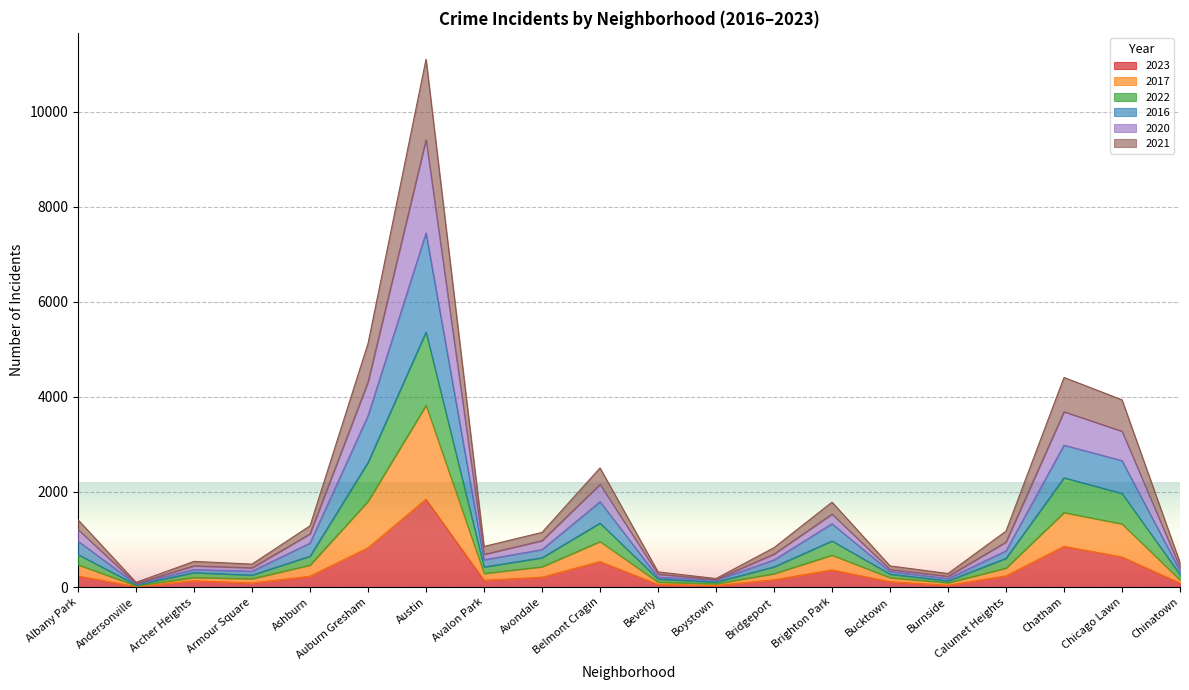

At which label does 2023 reach its peak?

Austin